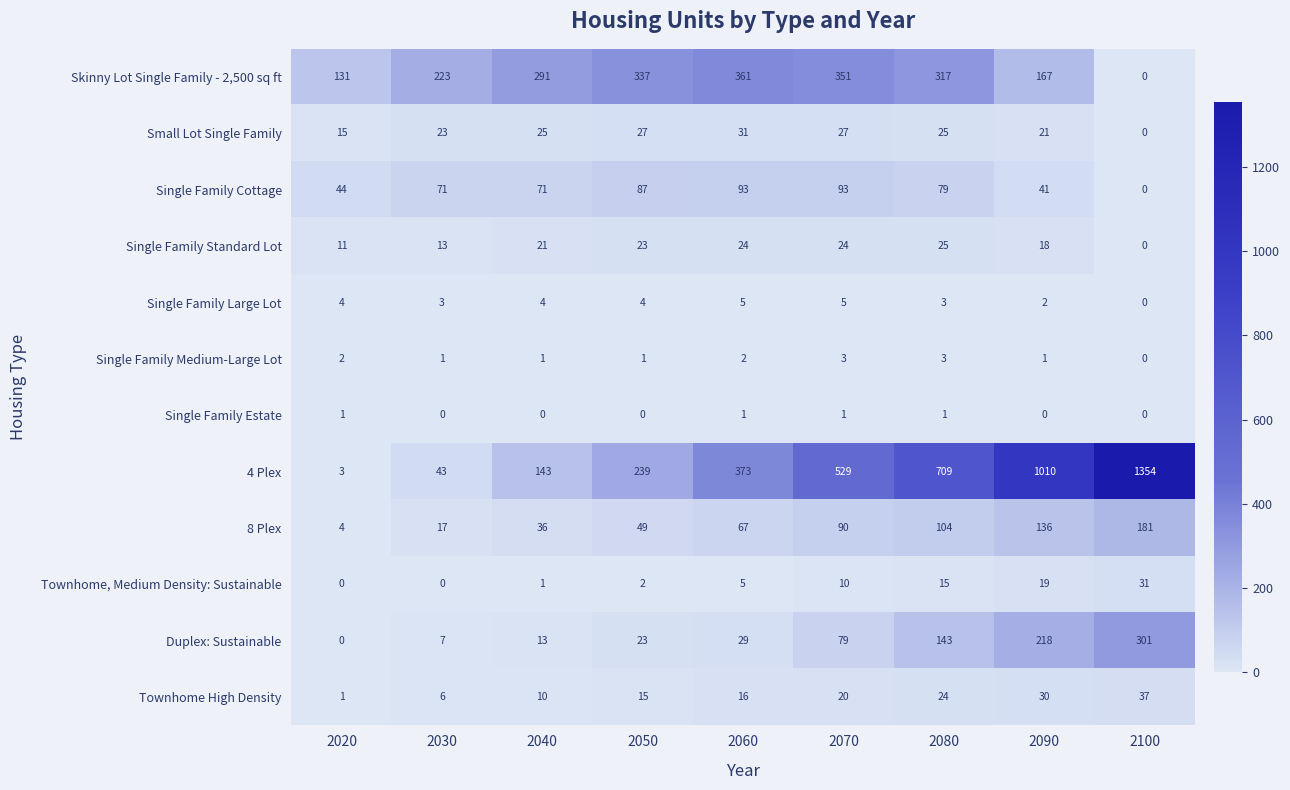

Which series has the largest total across all categories?

4 Plex